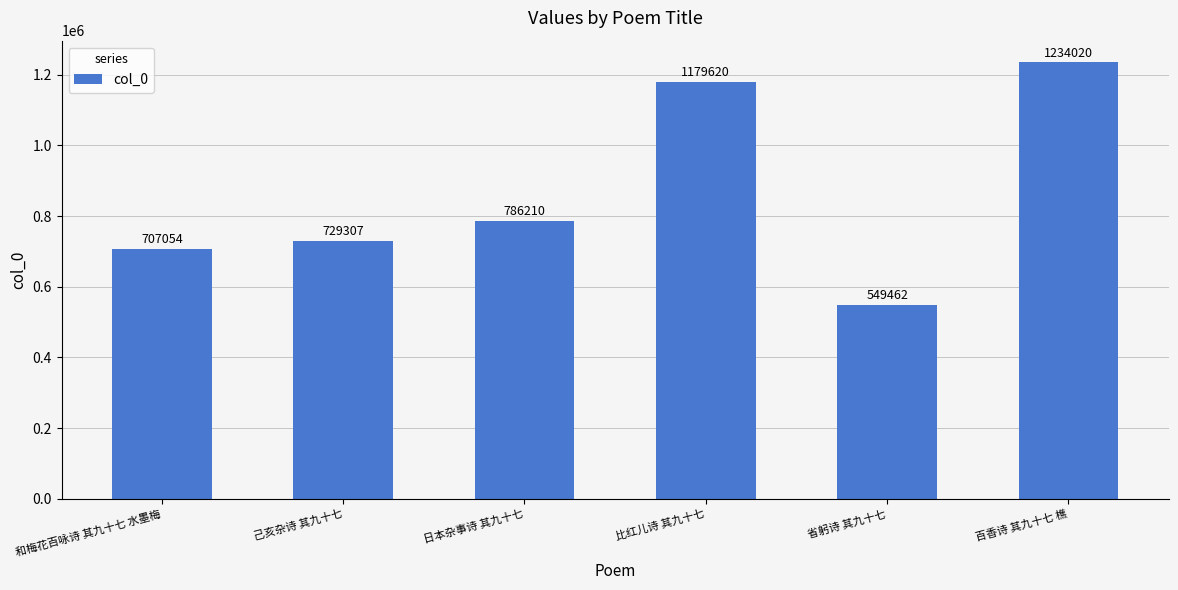

What position from the right is 省躬诗 其九十七?

2